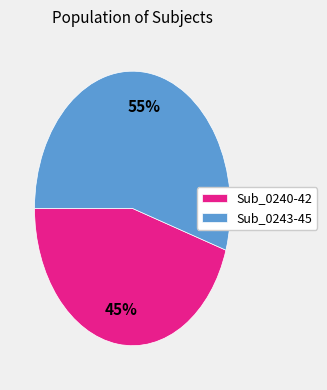

To the nearest percent, what is the average slice percentage?

50%